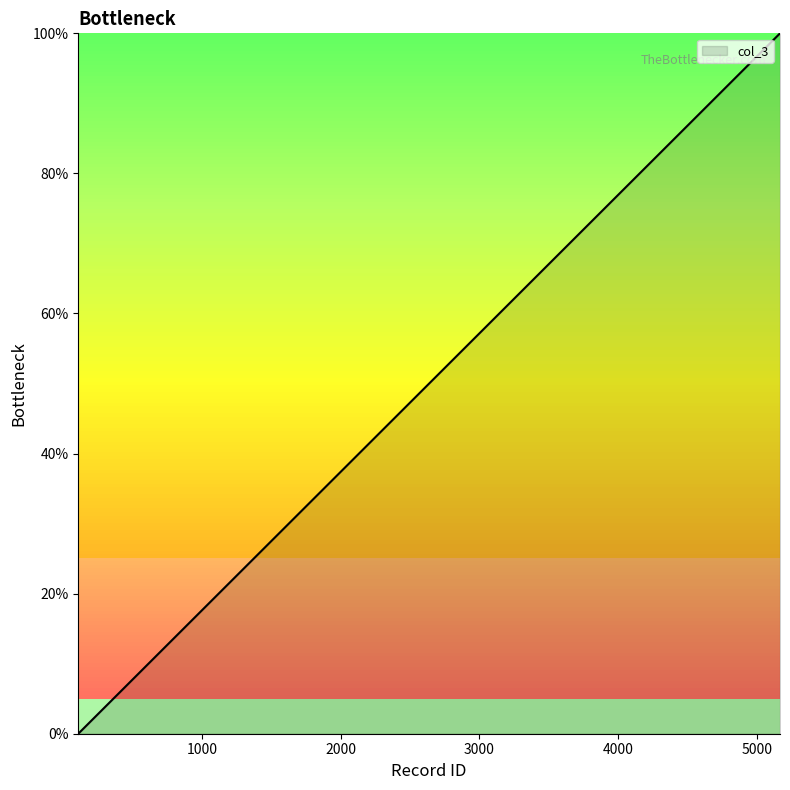

How many lines are shown in the chart?

1